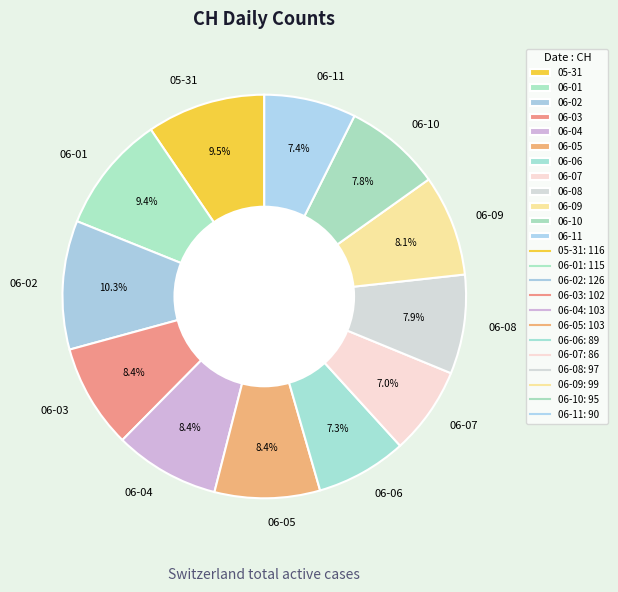

Does 06-05 account for over 50% of the chart?

No